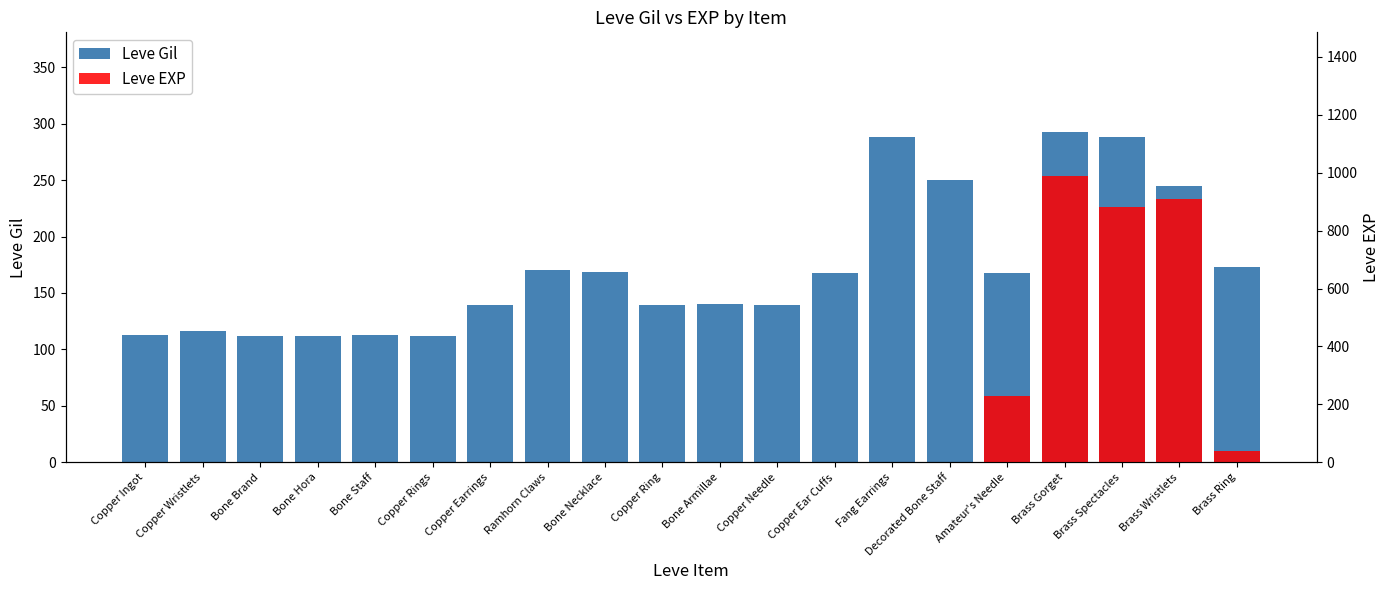

Reading right to left, transcribe all the data shown in this chart.

Brass Ring=173	Brass Wristlets=245	Brass Spectacles=288	Brass Gorget=293	Amateur's Needle=168	Decorated Bone Staff=250	Fang Earrings=288	Copper Ear Cuffs=168	Copper Needle=139	Bone Armillae=140	Copper Ring=139	Bone Necklace=169	Ramhorn Claws=170	Copper Earrings=139	Copper Rings=112	Bone Staff=113	Bone Hora=112	Bone Brand=112	Copper Wristlets=116	Copper Ingot=113